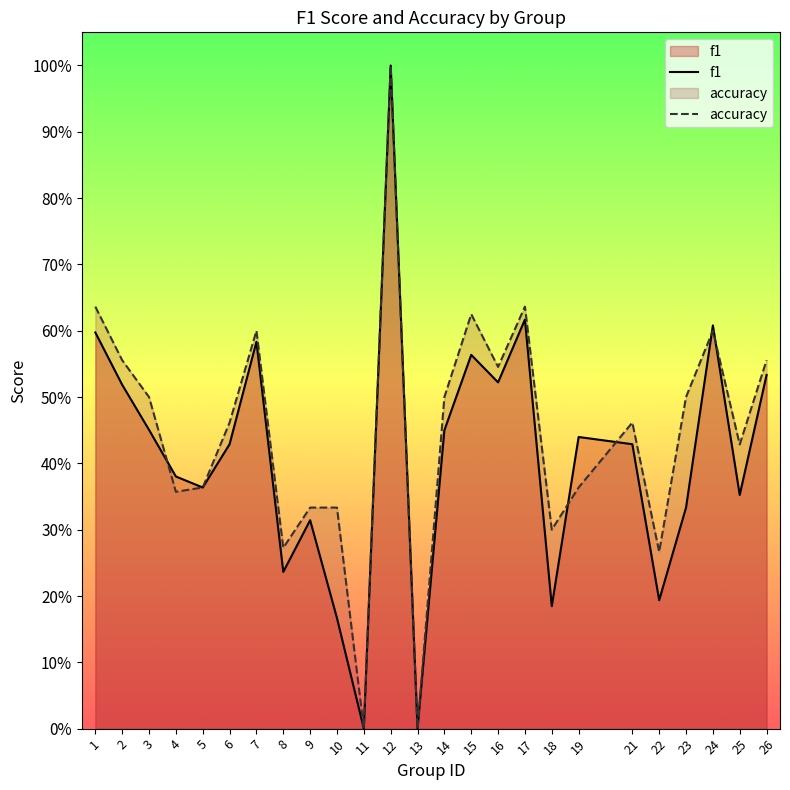

How many f1 values are between 0 and 1?

25